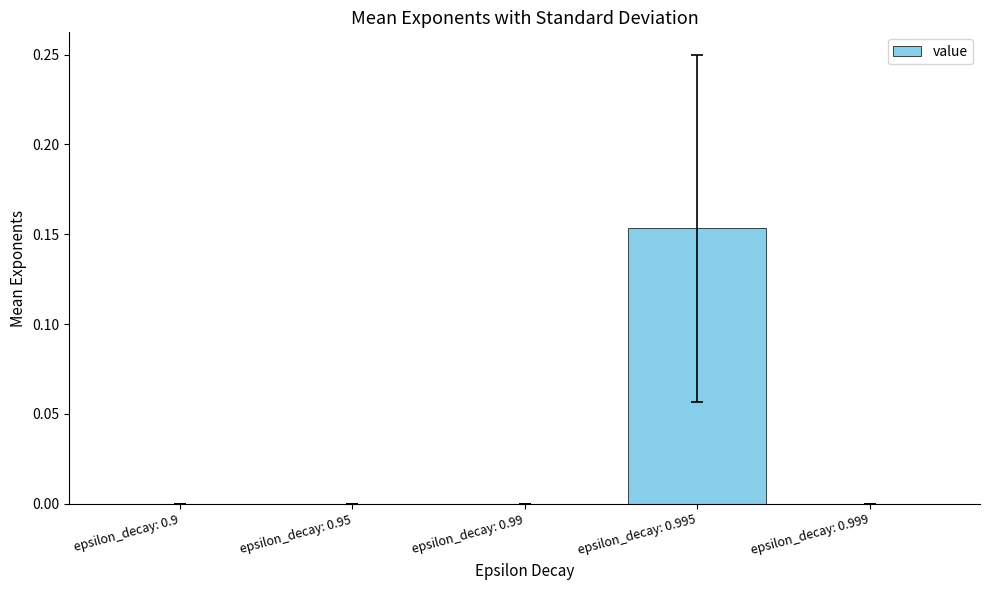

The value at epsilon_decay: 0.9 is -0.1. True or false?

False